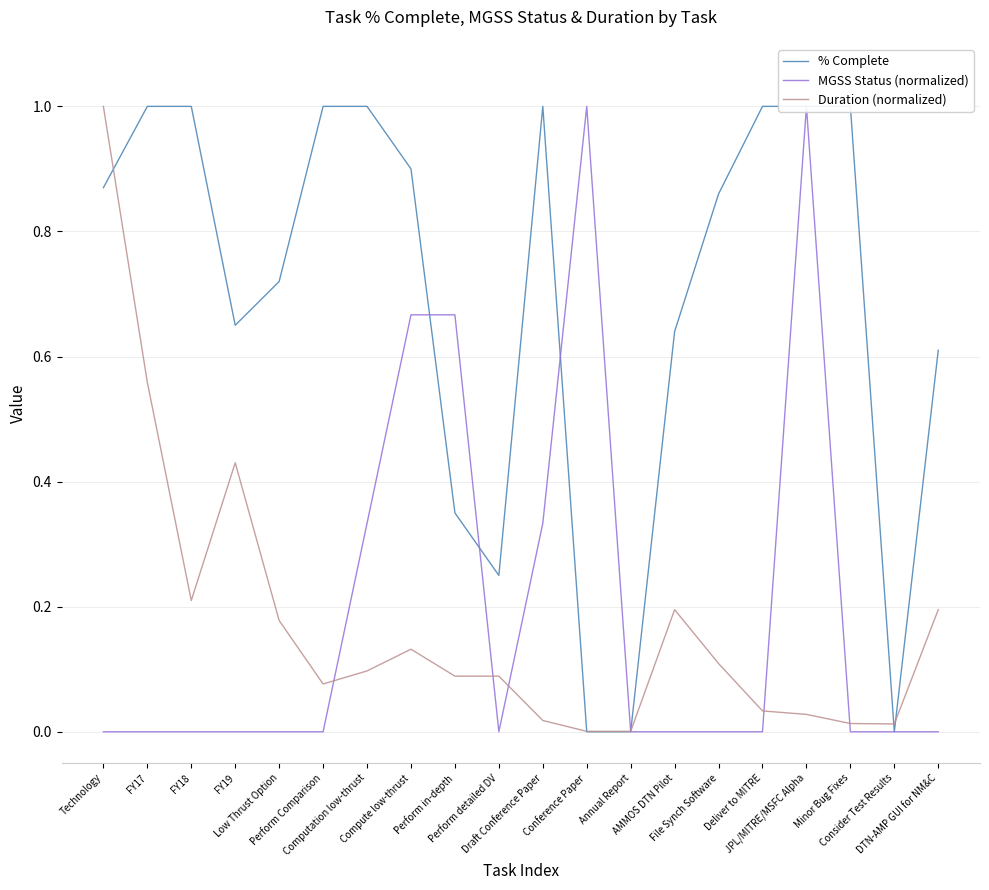

What is the approximate value of % Complete at DTN-AMP GUI for NM&C?

0.6